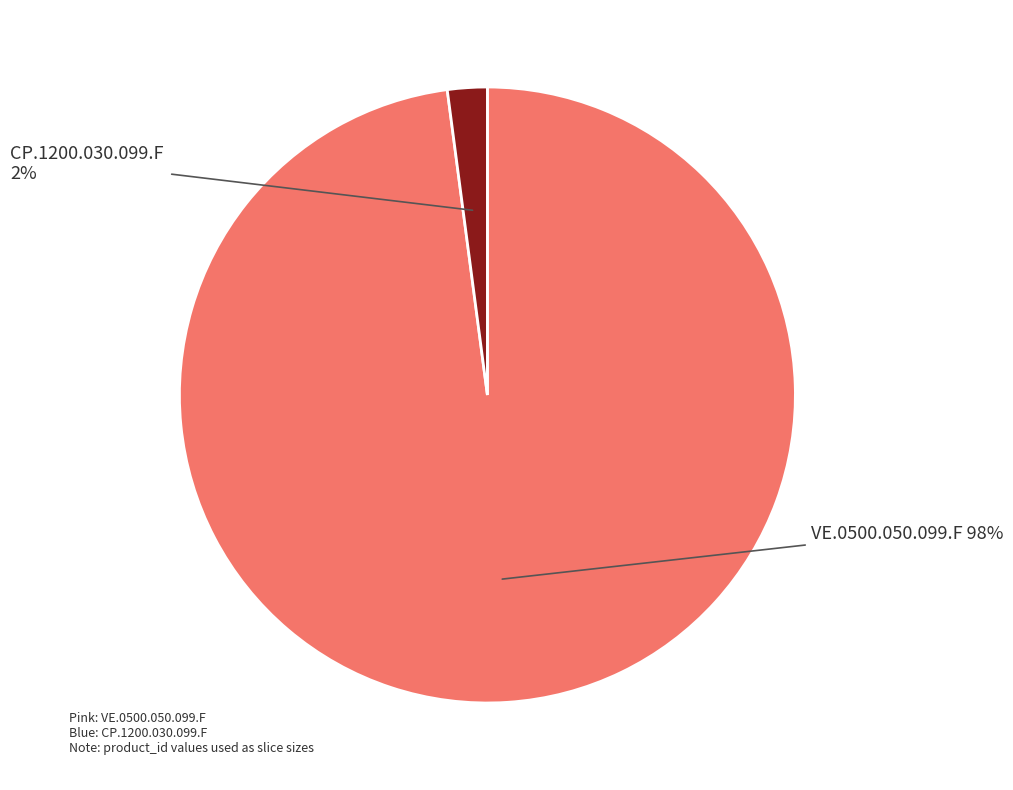

Is there a majority slice in this chart?

Yes